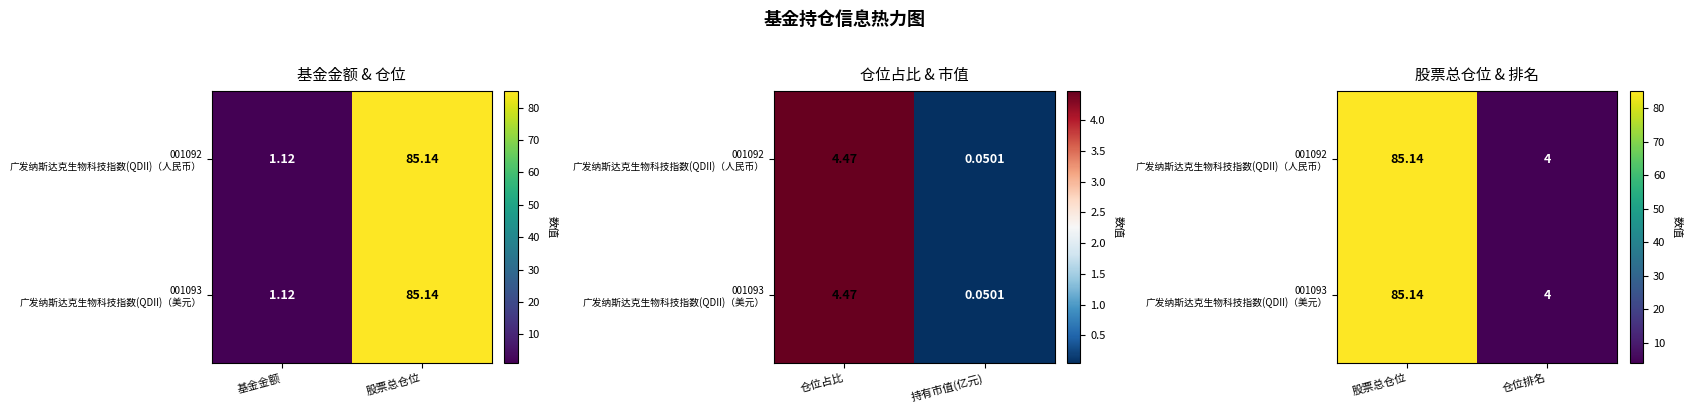

How many series are shown in this chart?

2